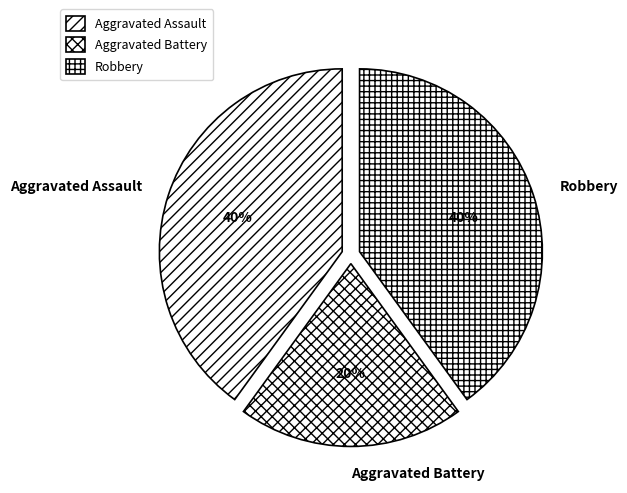

To the nearest percent, what is the average slice percentage?

33%